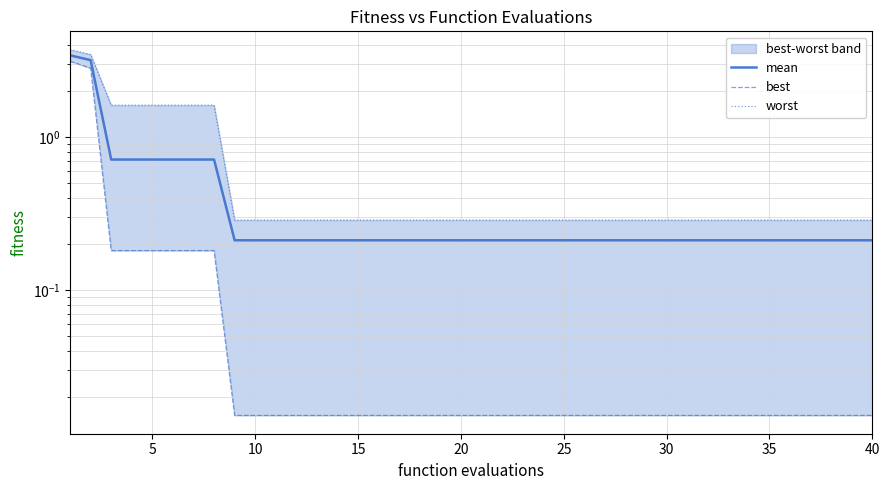

What is the difference between the second highest and minimum values in the mean series?

3.0